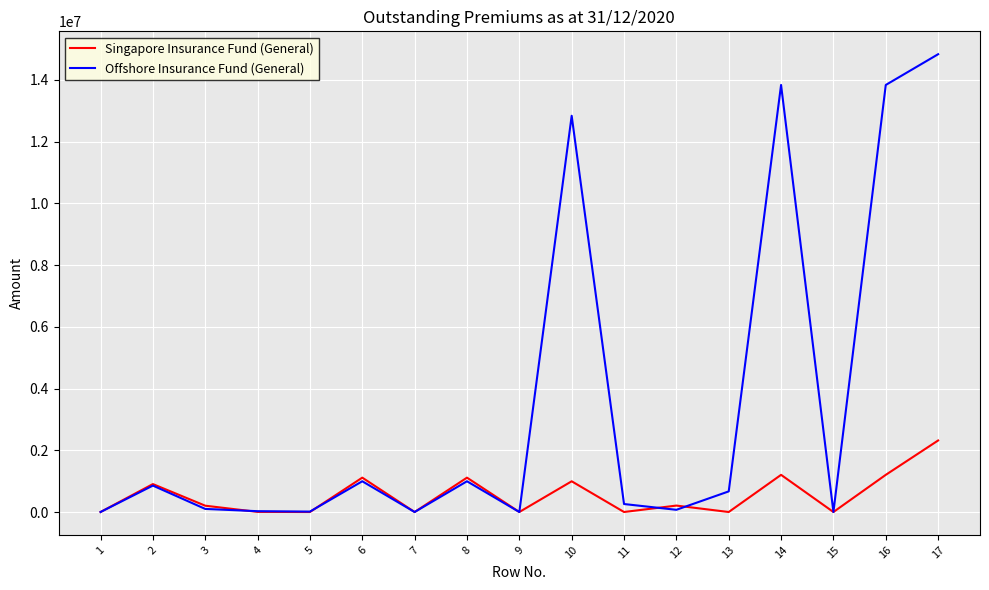

True or false: Offshore Insurance Fund (General) has more than 0 points higher than both neighbors.

True